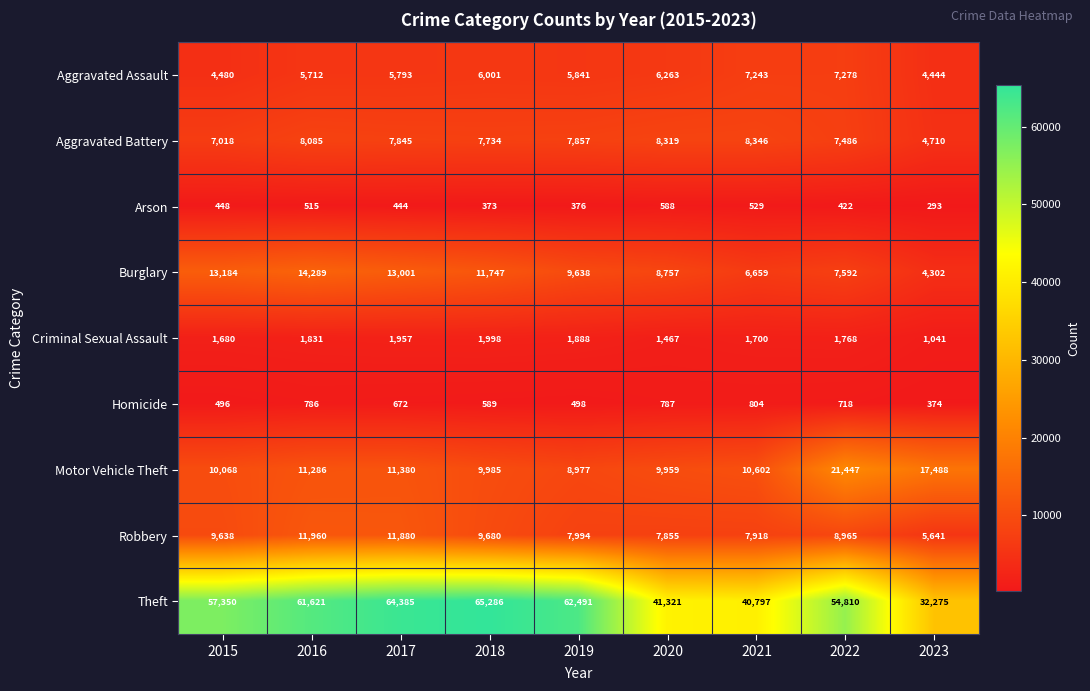

Rank the series at 2022 from lowest to highest value.

Arson, Homicide, Criminal Sexual Assault, Aggravated Assault, Aggravated Battery, Burglary, Robbery, Motor Vehicle Theft, Theft